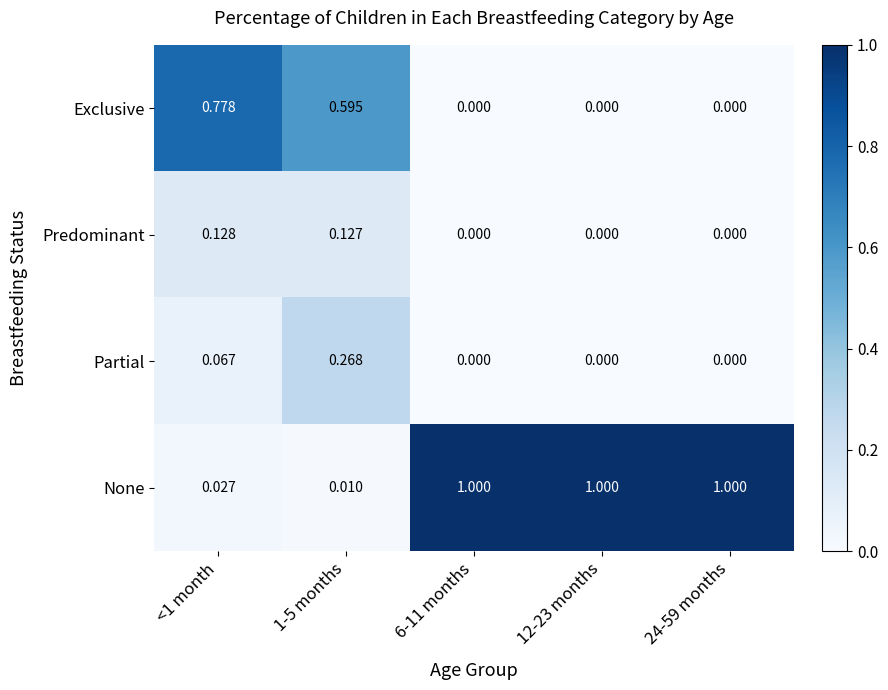

Count the number of categories in the chart.

5